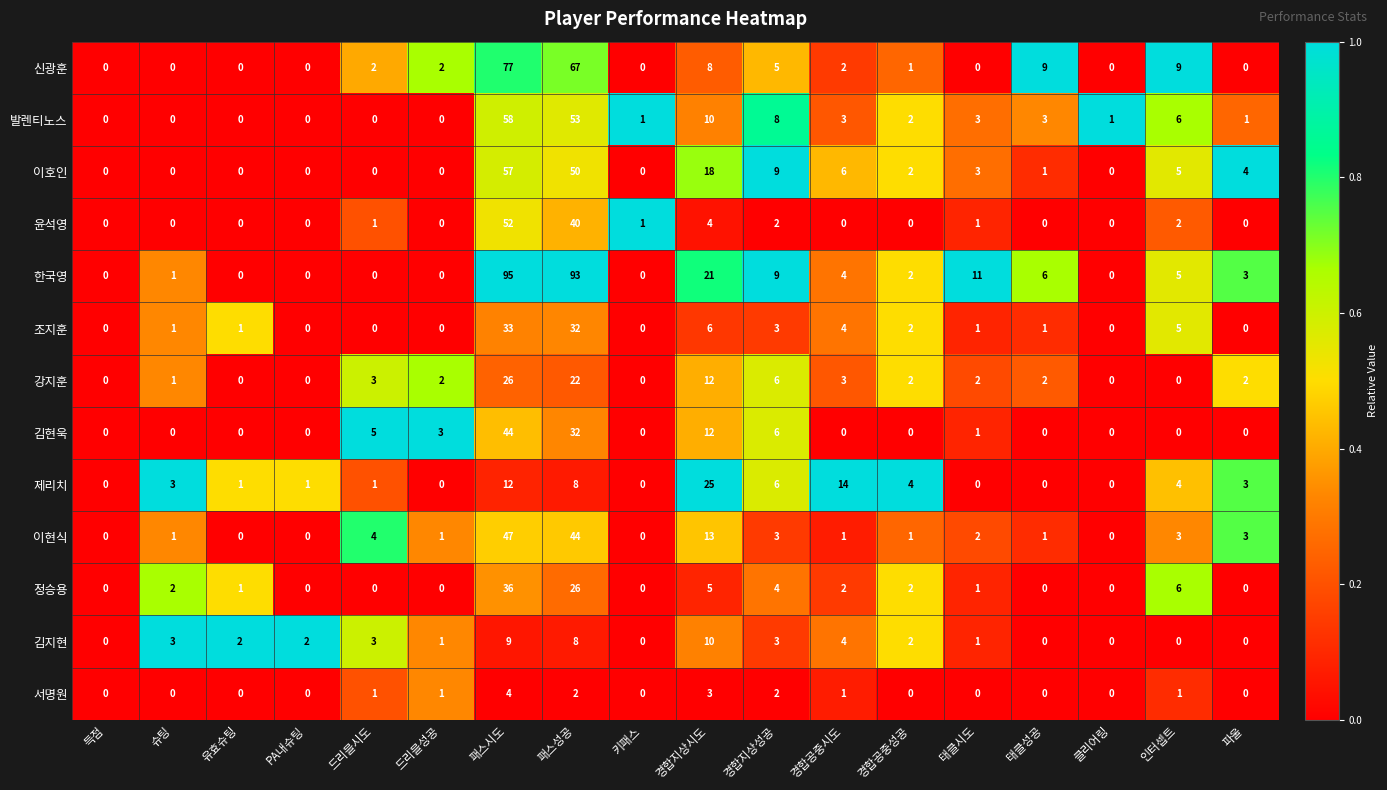

What is the total value across all series at 슈팅?

12